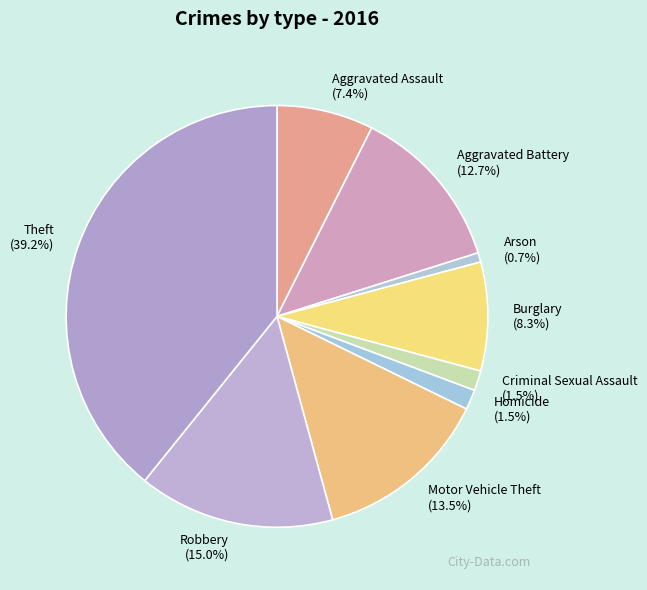

Does Aggravated Battery represent more than half of the total?

No